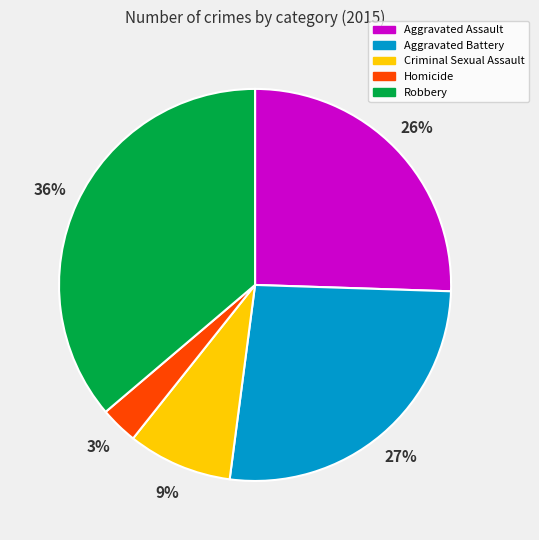

To the nearest percent, what is the combined percentage of Homicide and Aggravated Battery?

30%